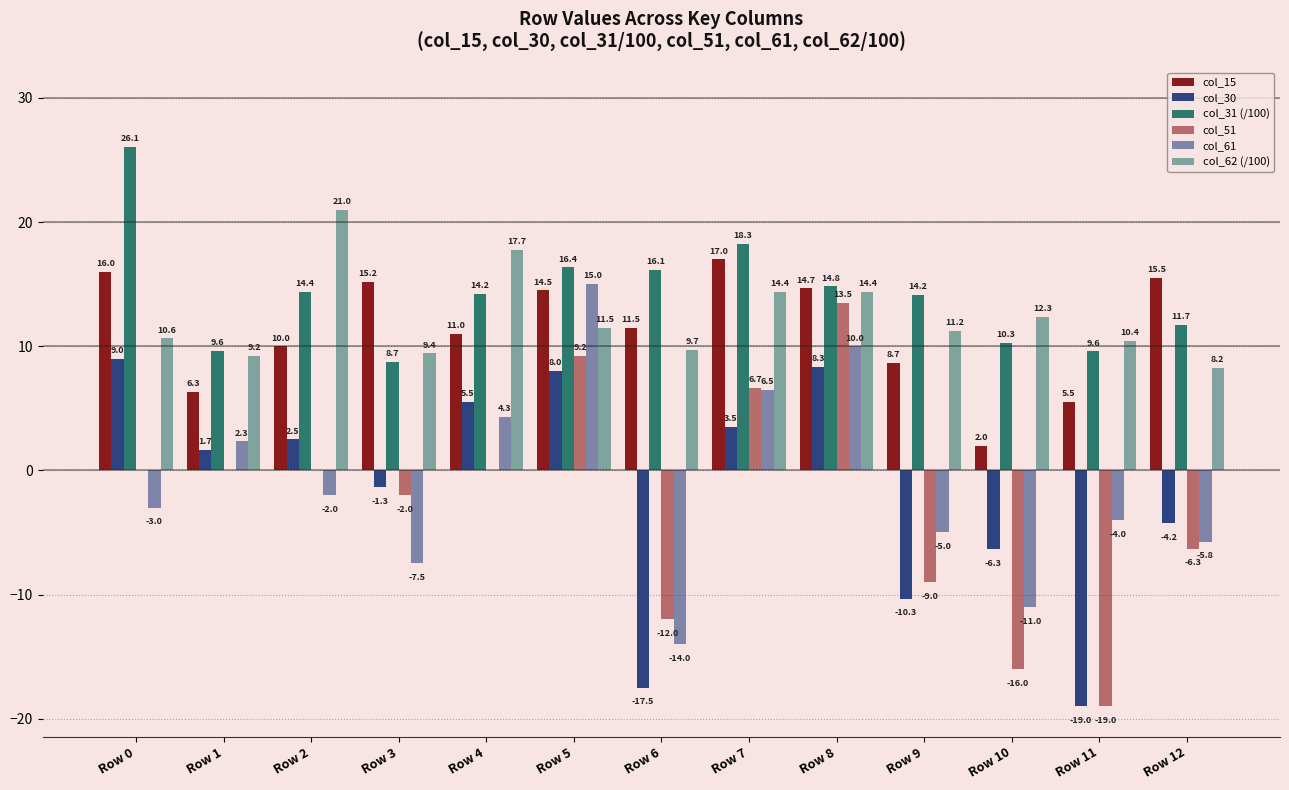

How many data points does each series have?

13